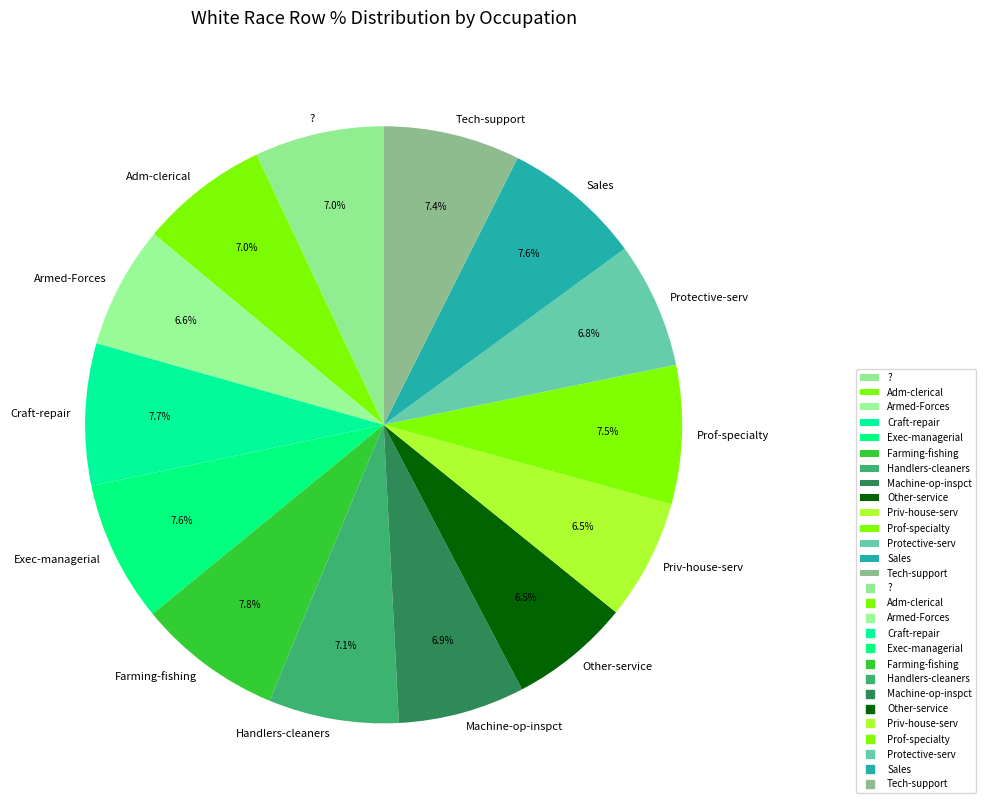

True or false: Adm-clerical accounts for 1% of the total.

False